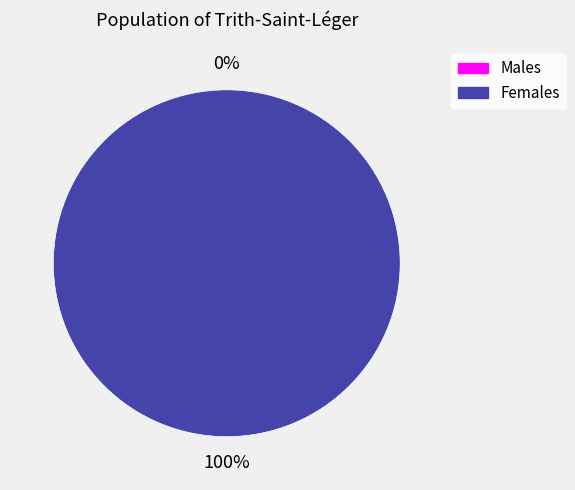

To the nearest percent, what is the combined percentage of 0 and 1?

100%